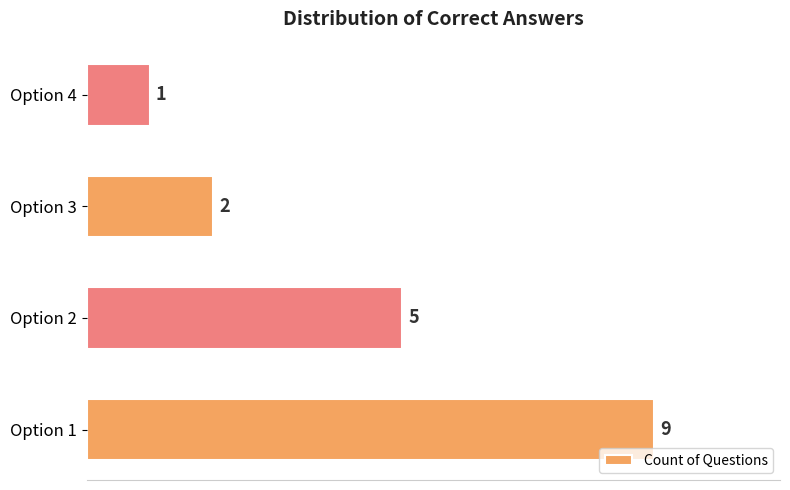

What is the minimum value shown in the chart?

1